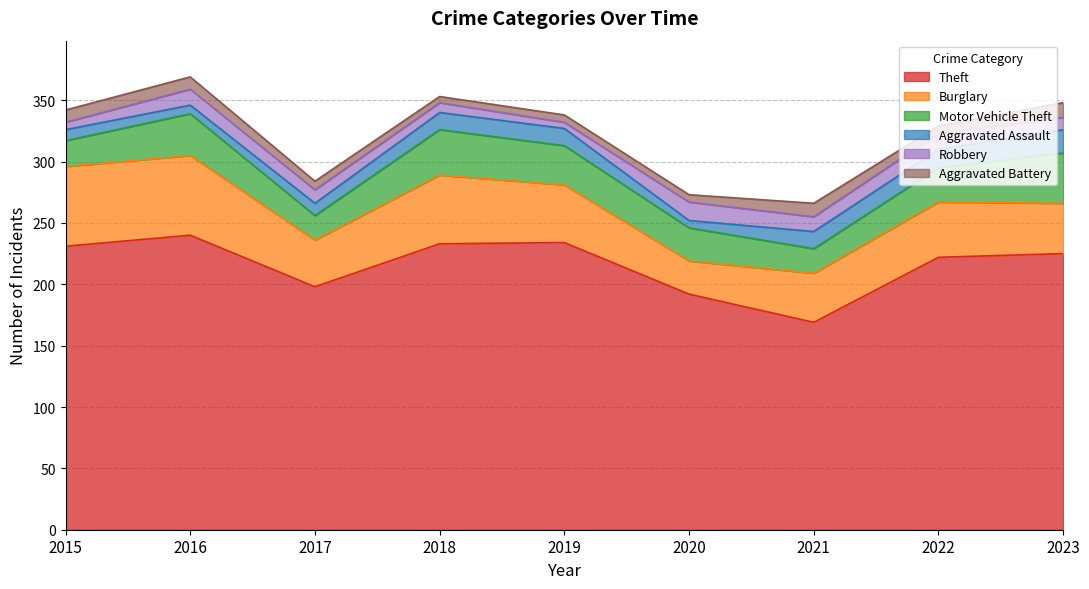

Where does the Theft series first go above 225?

2015